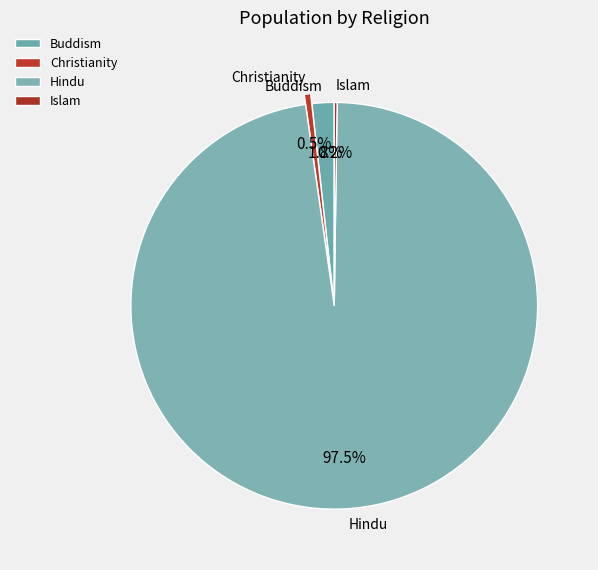

Between Christianity and Buddism, which is larger?

Buddism